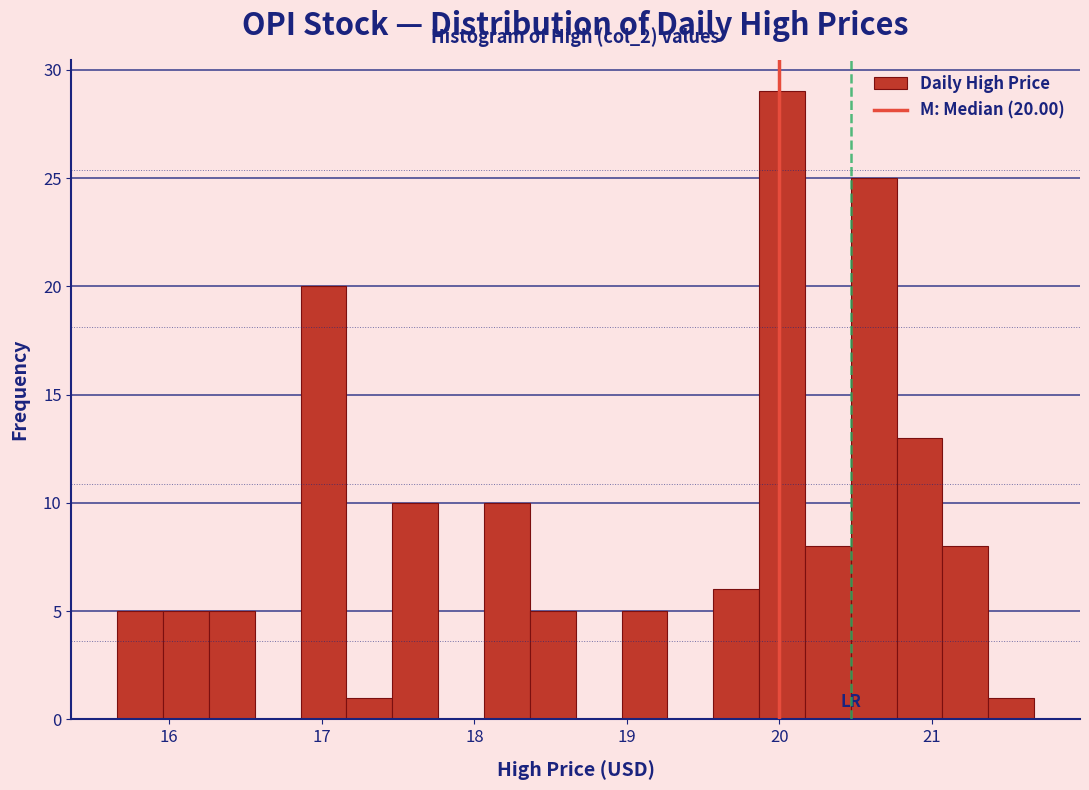

Read against the x-axis, roughly where is the centre of the tallest bar?

20.0